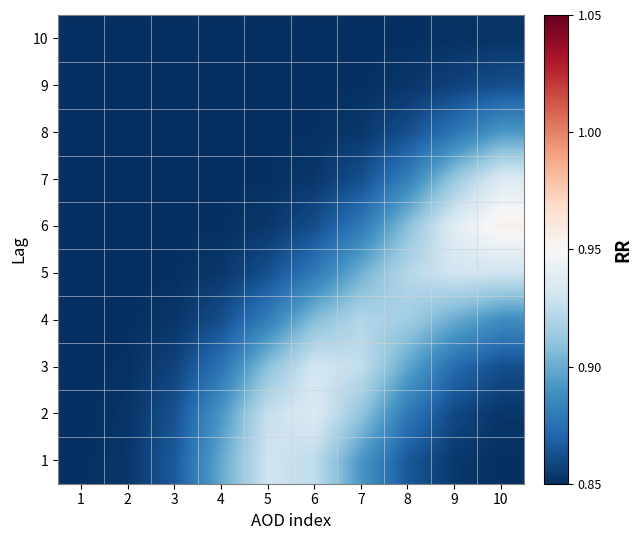

At which category is the sum across all series the highest?

10